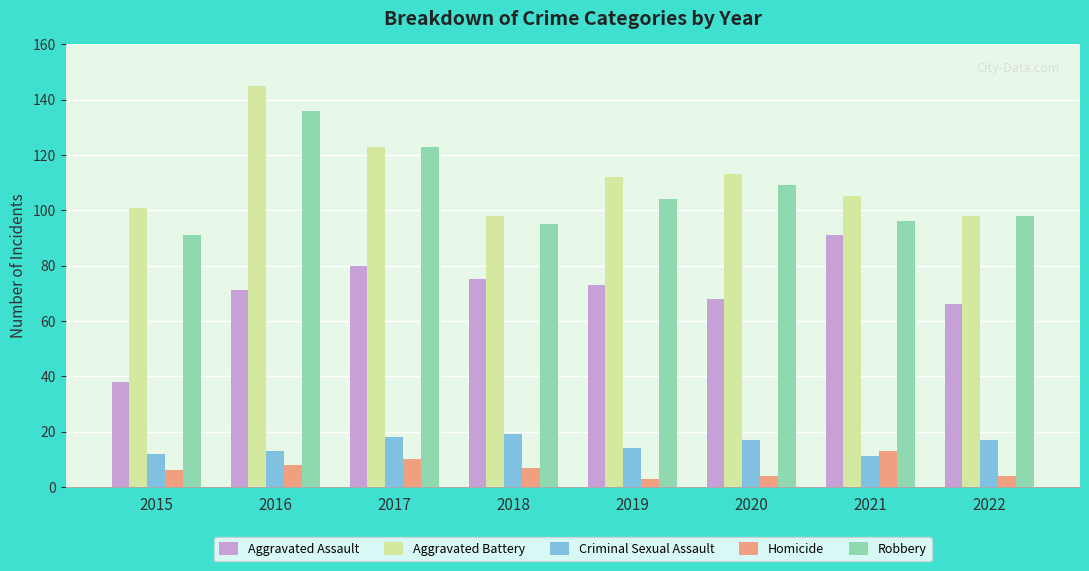

Rank the series by their maximum value, from highest to lowest.

Aggravated Battery, Robbery, Aggravated Assault, Criminal Sexual Assault, Homicide